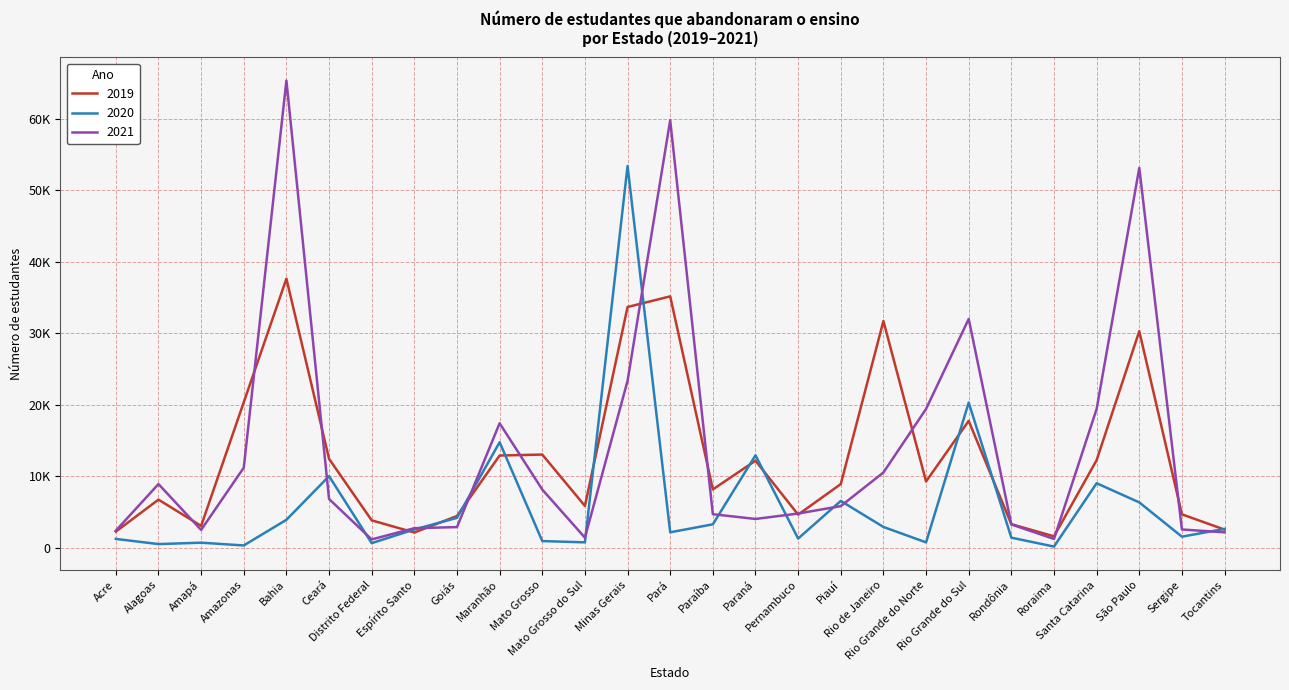

What is the label of the 7th point from the left?

Distrito Federal